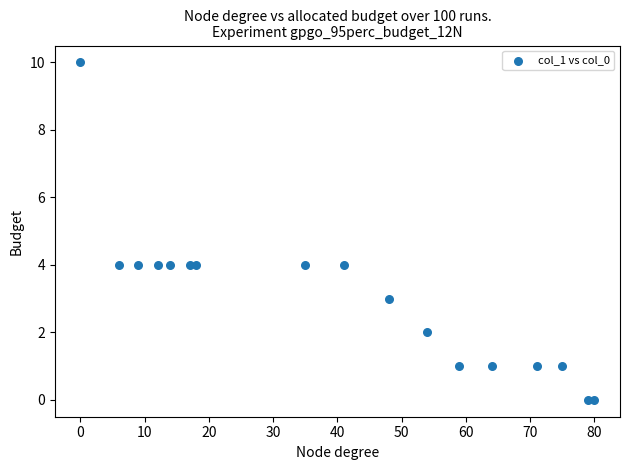

What is the range of Y values (max minus min)?

10